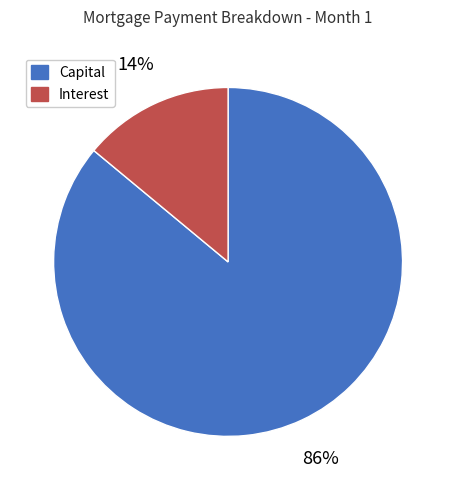

Which has a higher value, Capital or Interest?

Capital